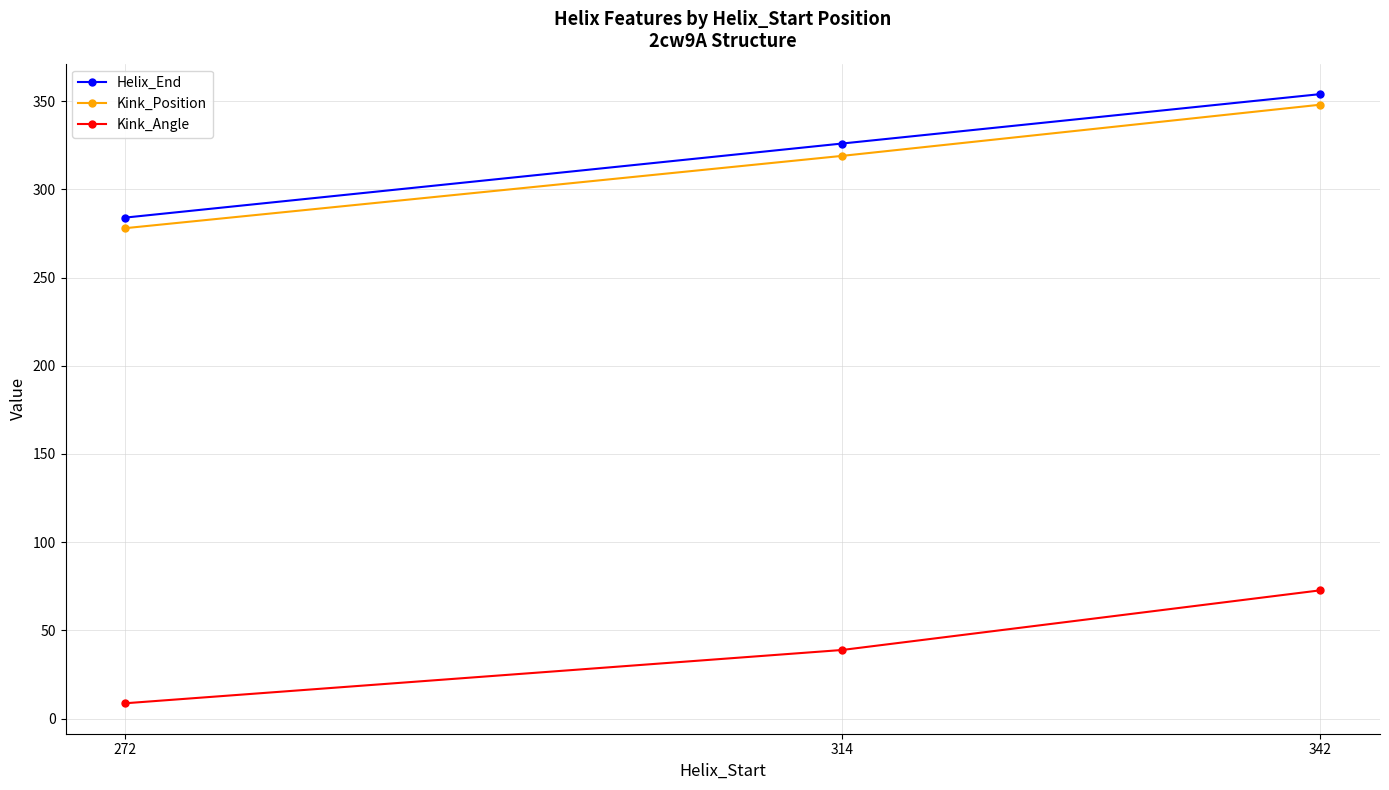

Which category has the lowest value in the Kink_Position series?

272